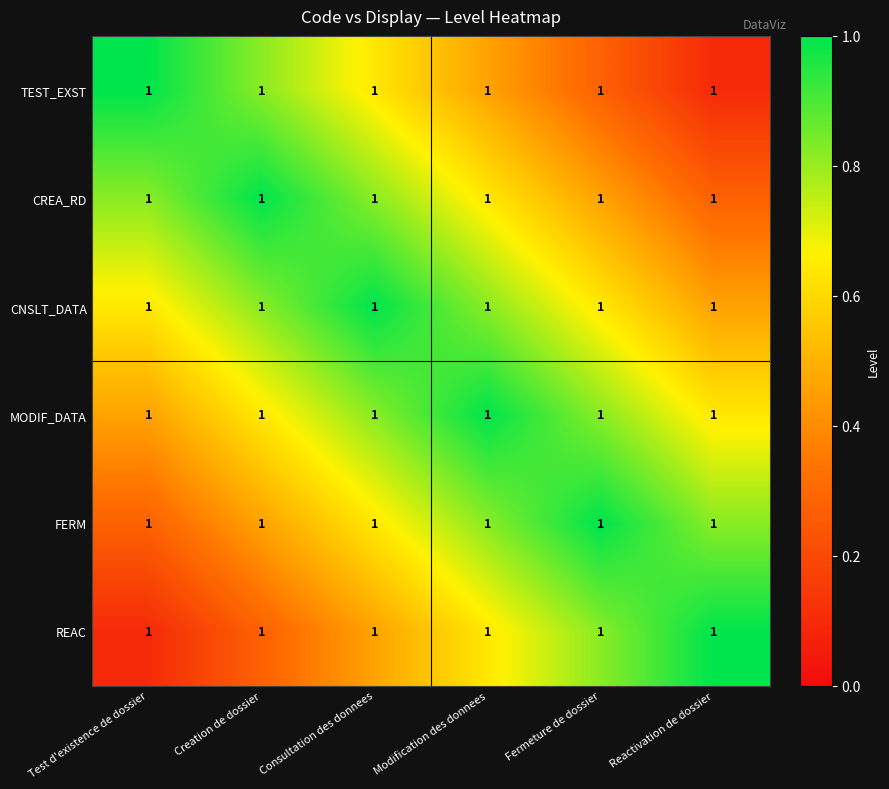

Which series changed the most between Consultation des donnees and Modification des donnees?

TEST_EXST